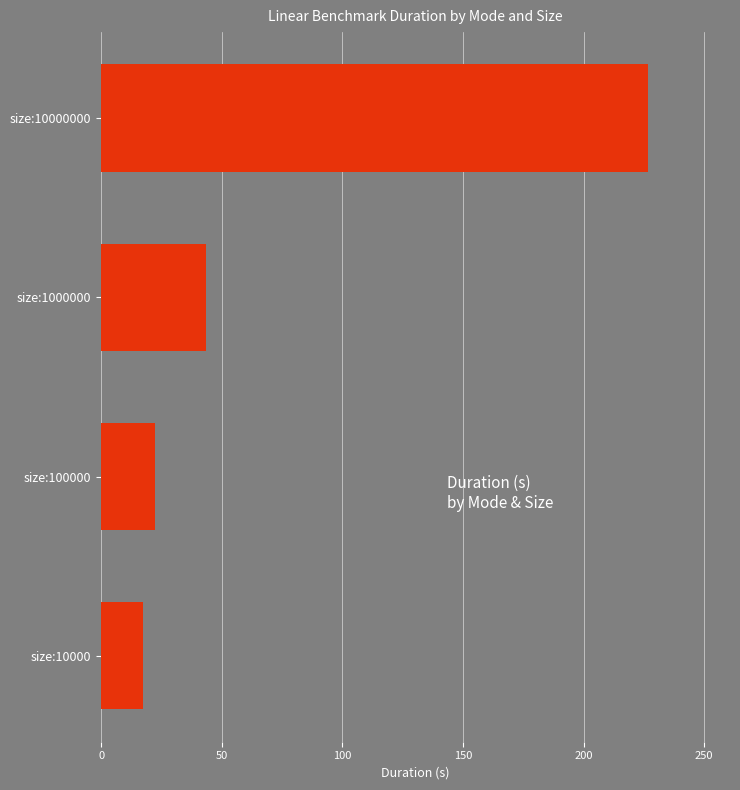

List the labels in order of value, largest first.

size:10000000, size:1000000, size:100000, size:10000